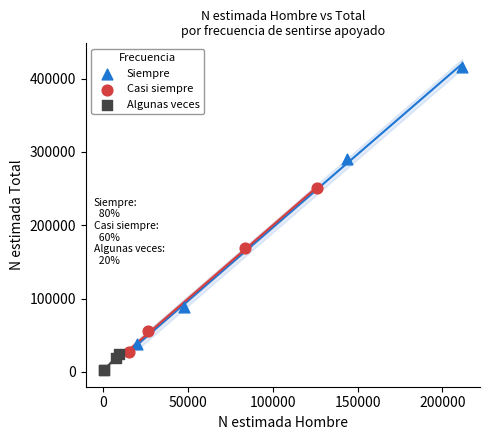

Which series reaches the maximum Y coordinate?

Siempre